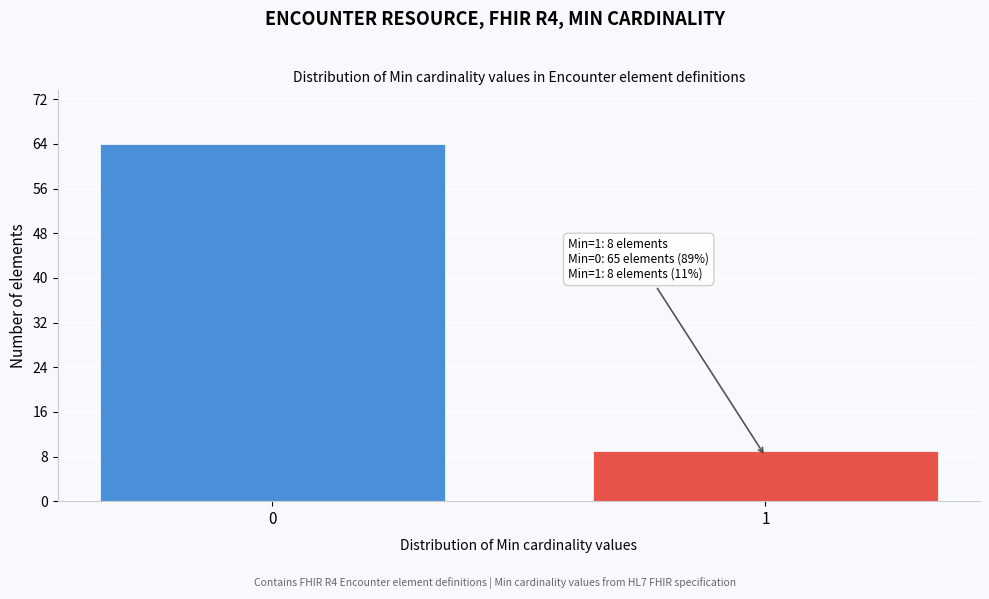

Reading left to right, extract all data points from this chart.

0=64	1=9